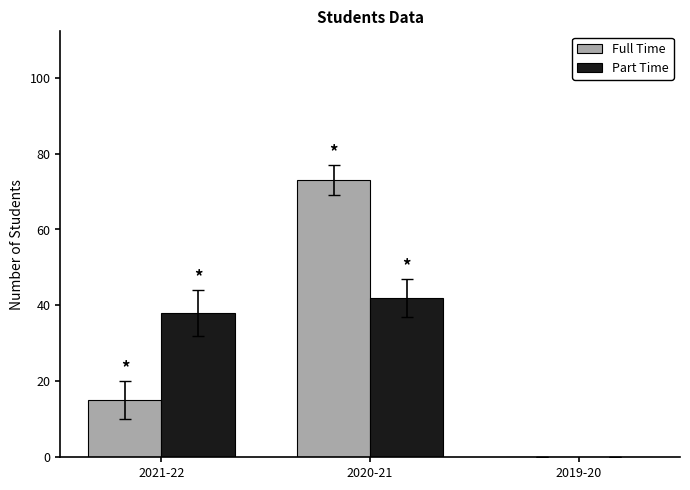

Count the number of data series in this chart.

2